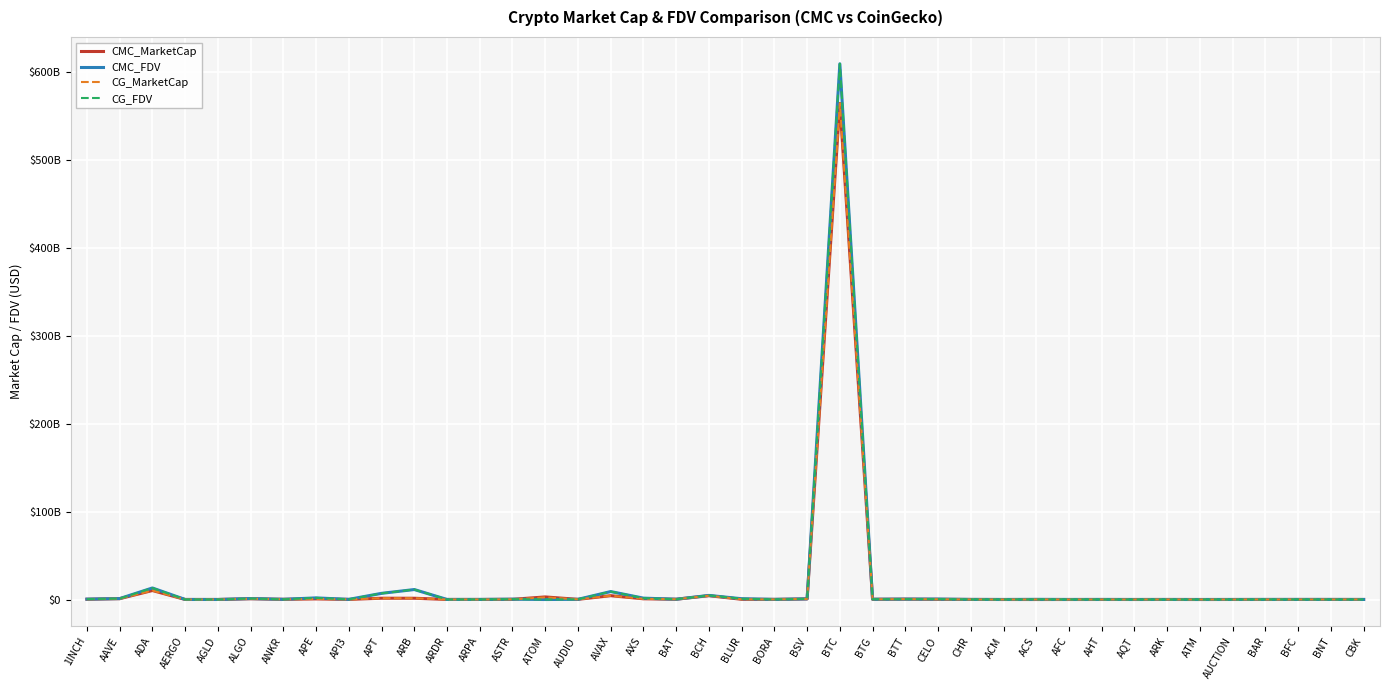

At which category does the chart reach its minimum across all series?

ACS